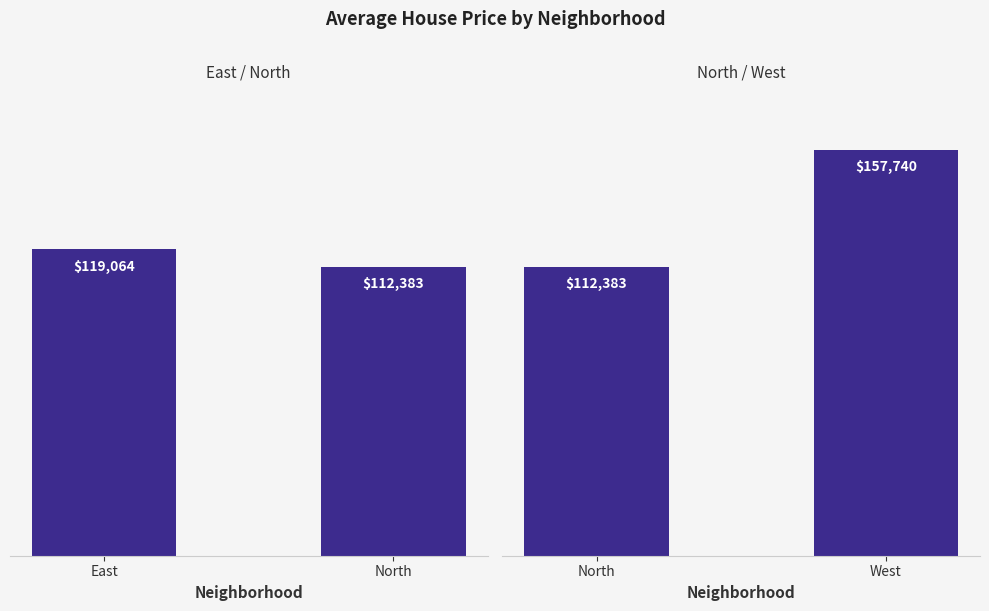

What is the label of the 2nd bar from the left?

West